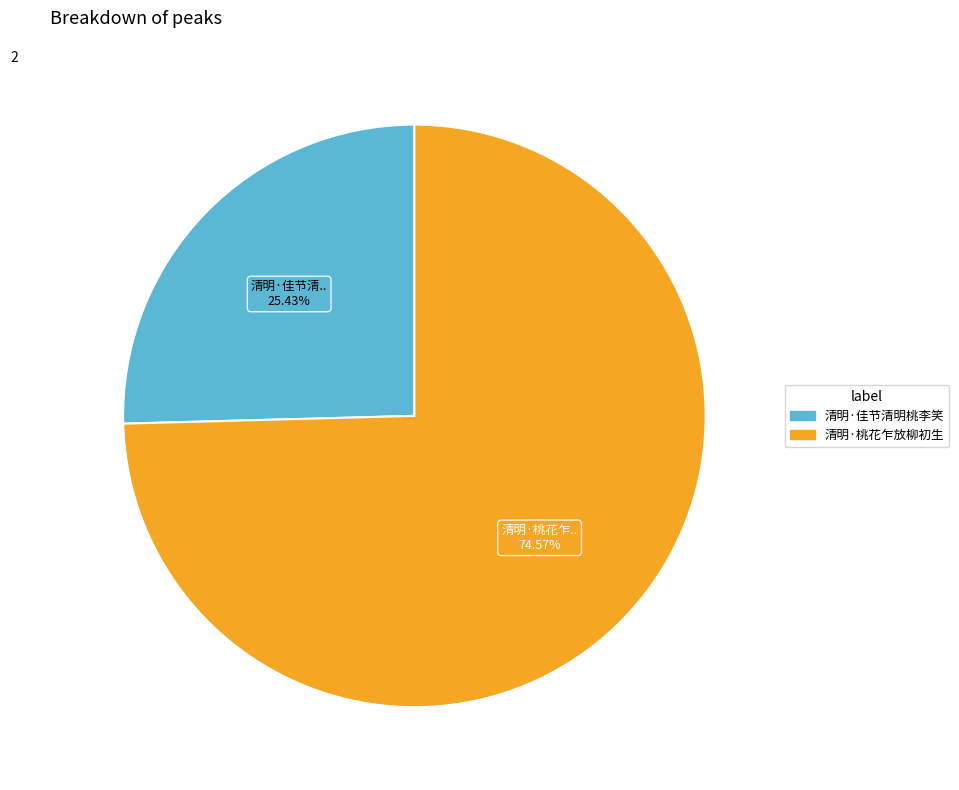

Does 清明·桃花乍放柳初生 represent more than half of the total?

Yes